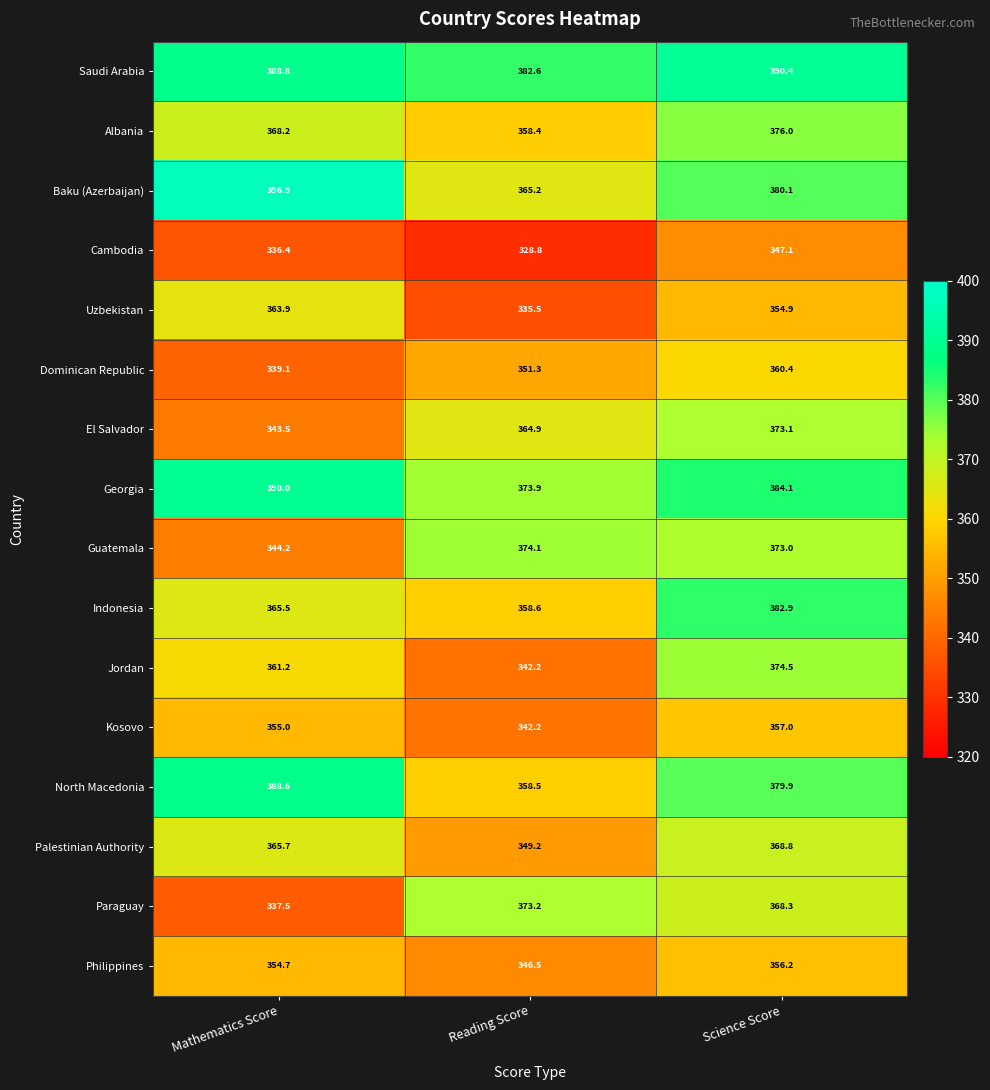

Which series changed the most between Mathematics Score and Reading Score?

Paraguay